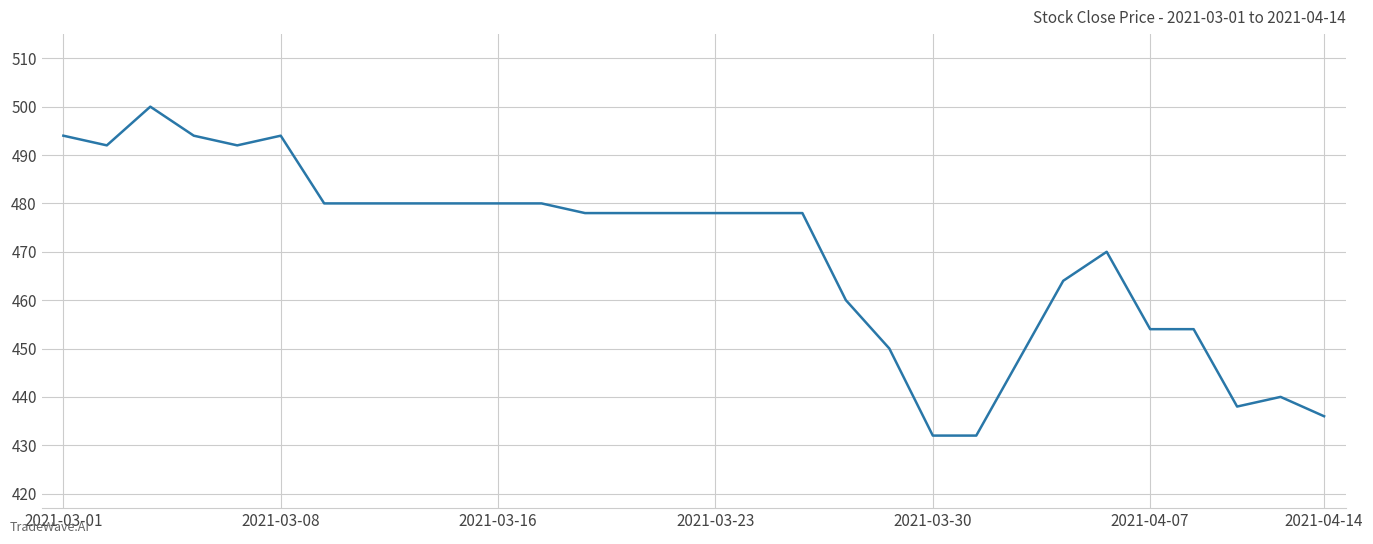

What is the difference between the maximum and minimum values?

68